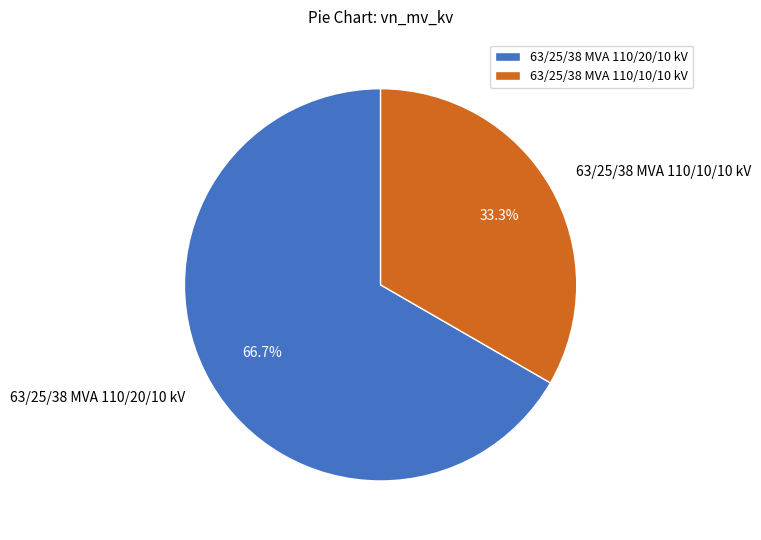

Which slice represents more than half of the pie?

63/25/38 MVA 110/20/10 kV